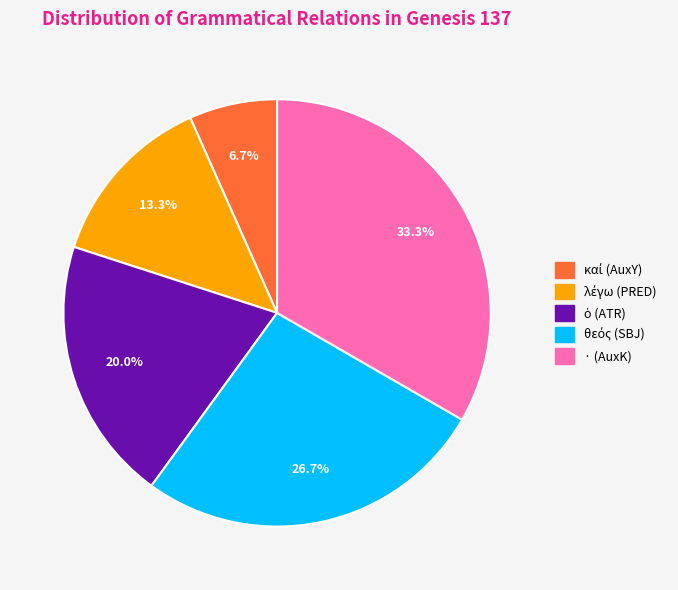

Which category has the biggest portion of the pie?

· (AuxK)